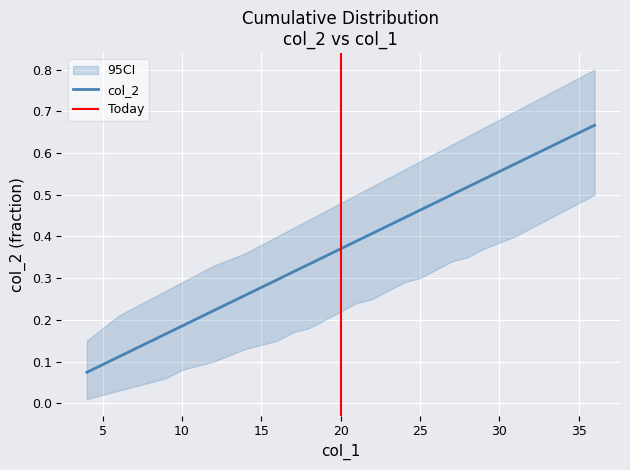

Reading left to right, extract all data points from this chart.

0.1	0.1	0.1	0.1	0.2	0.2	0.2	0.2	0.3	0.3	0.3	0.3	0.3	0.4	0.4	0.4	0.4	0.4	0.4	0.4	0.4	0.5	0.5	0.5	0.5	0.5	0.6	0.7